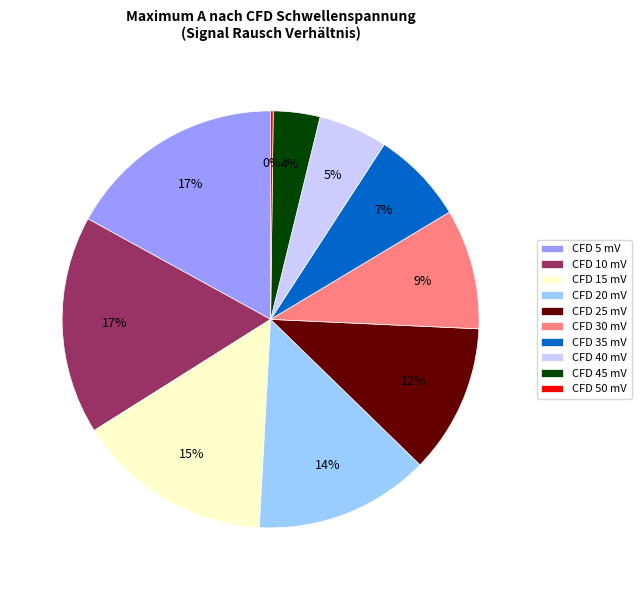

To the nearest percent, what is the combined percentage of CFD 35 mV and CFD 5 mV?

24%